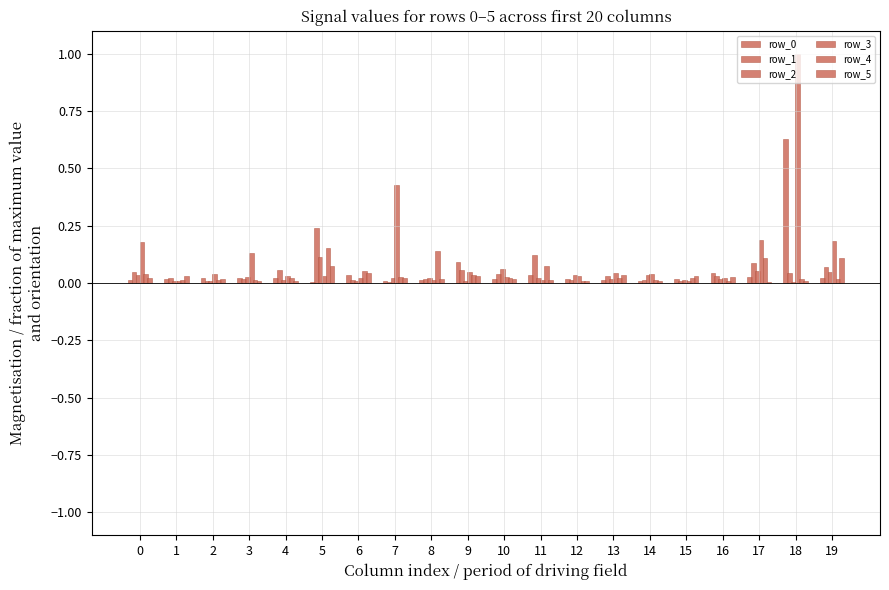

Are the bars horizontal?

No